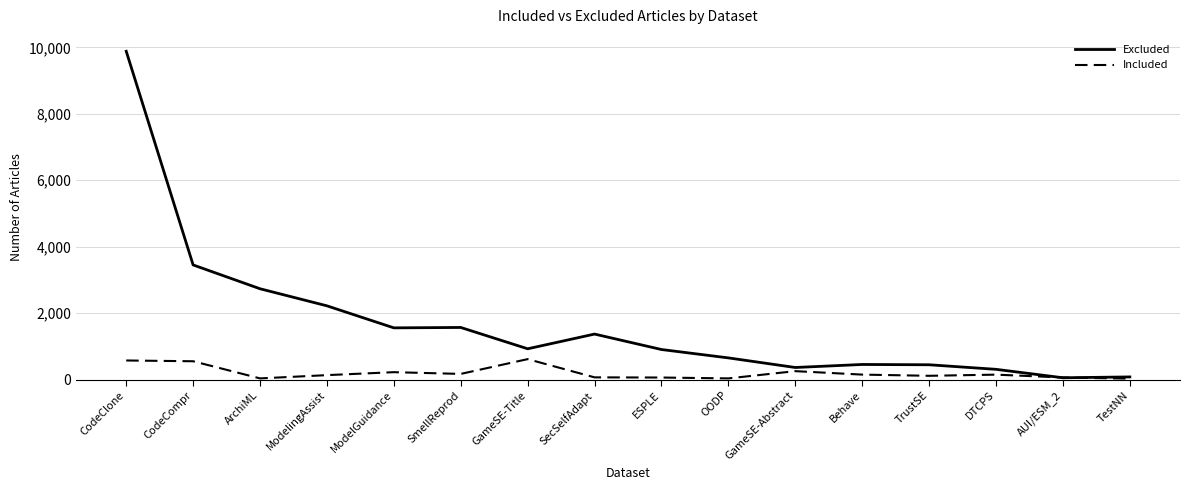

Which category has the highest value in the Excluded series?

CodeClone